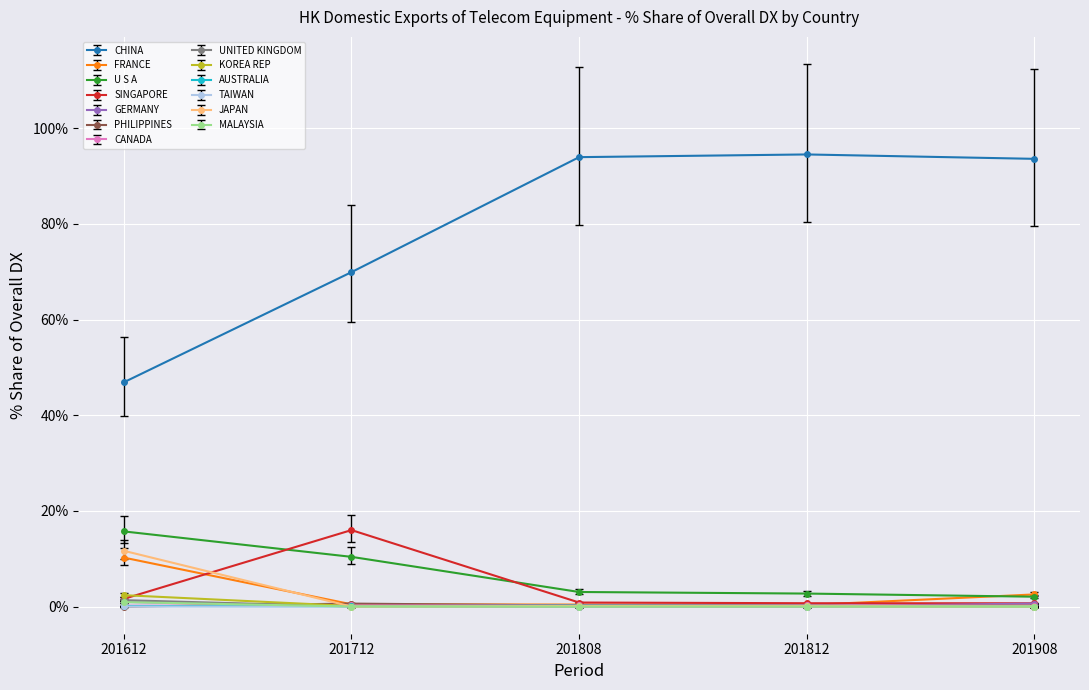

What is the value of the U S A point at the 1st from the left?

15.7